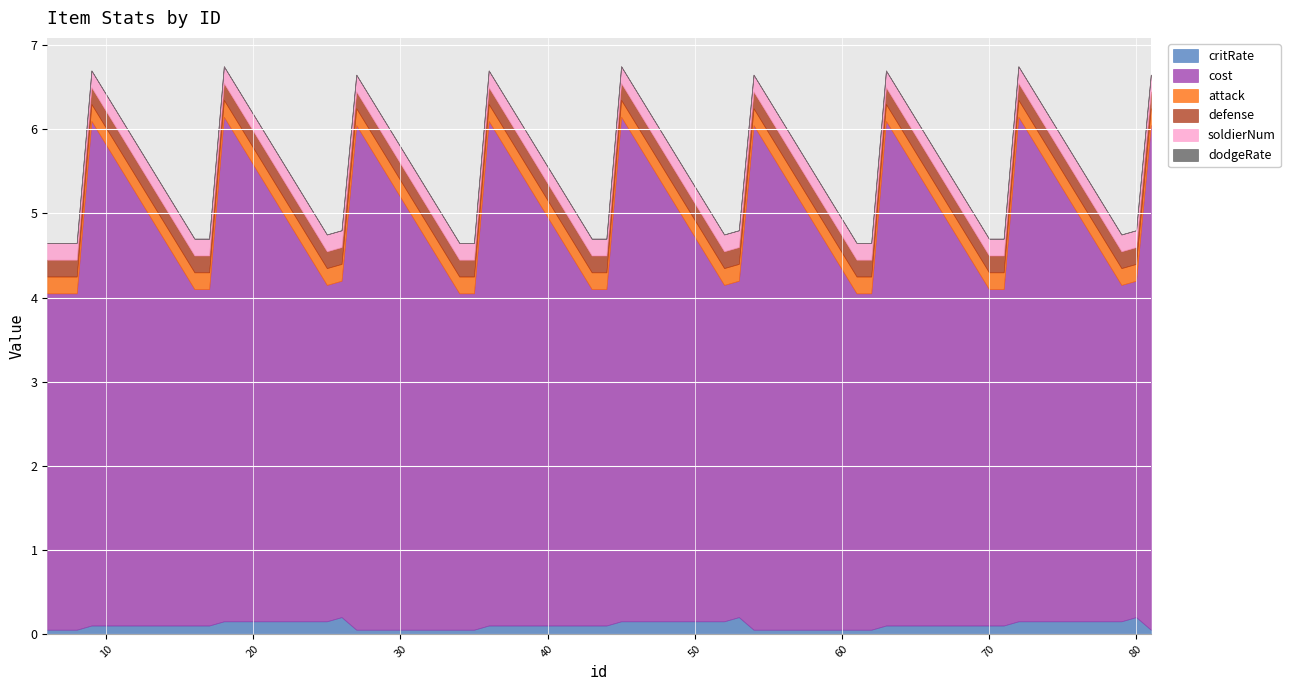

Read the cost value at 34.

4.0